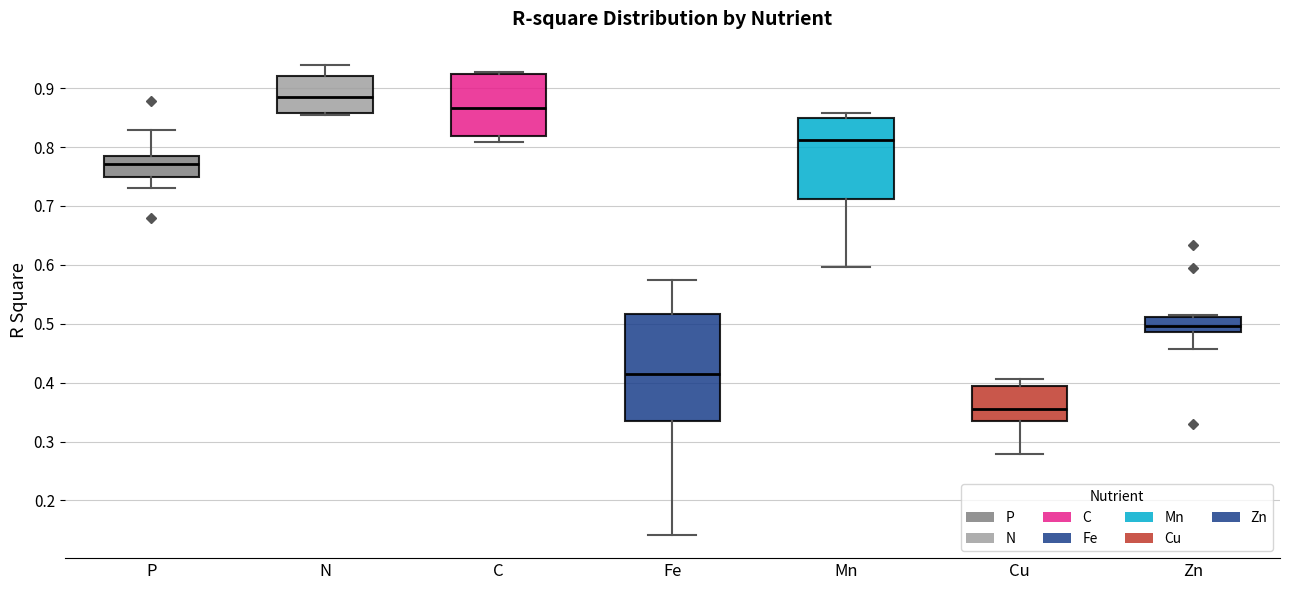

Reading left to right, read every box against the y-axis: the position of its median line, the range the box covers, and the ends of its whiskers. The values are not printed on the chart, so give them approximately, as read against the axis.

P: median 0.77, box 0.75 to 0.79, whiskers 0.73 to 0.83
N: median 0.88, box 0.86 to 0.92, whiskers 0.85 to 0.94
C: median 0.87, box 0.82 to 0.92, whiskers 0.81 to 0.93
Fe: median 0.42, box 0.33 to 0.52, whiskers 0.14 to 0.57
Mn: median 0.81, box 0.71 to 0.85, whiskers 0.60 to 0.86
Cu: median 0.35, box 0.33 to 0.39, whiskers 0.28 to 0.41
Zn: median 0.50, box 0.49 to 0.51, whiskers 0.46 to 0.52